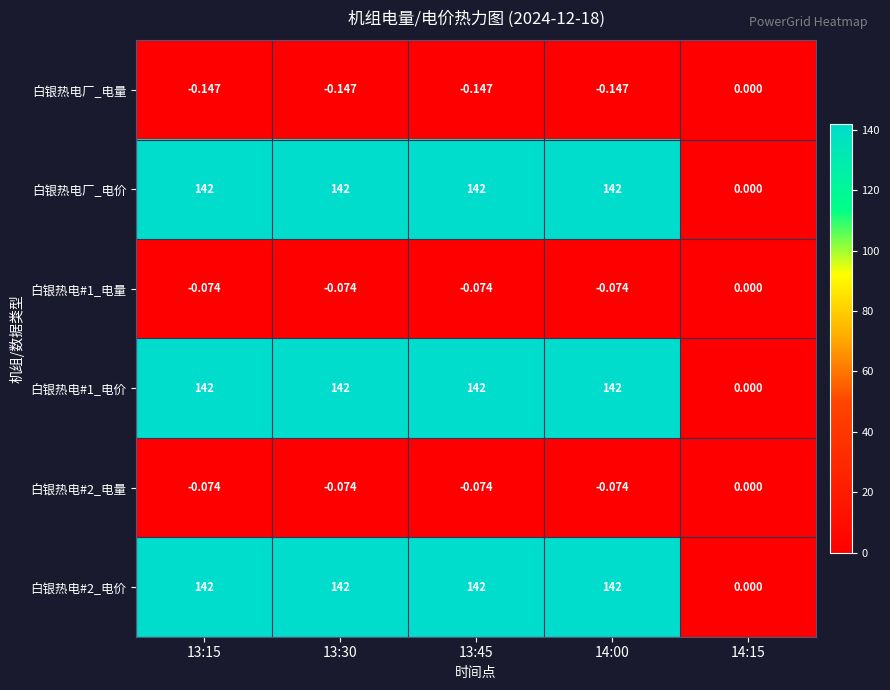

How many data points does each series have?

5